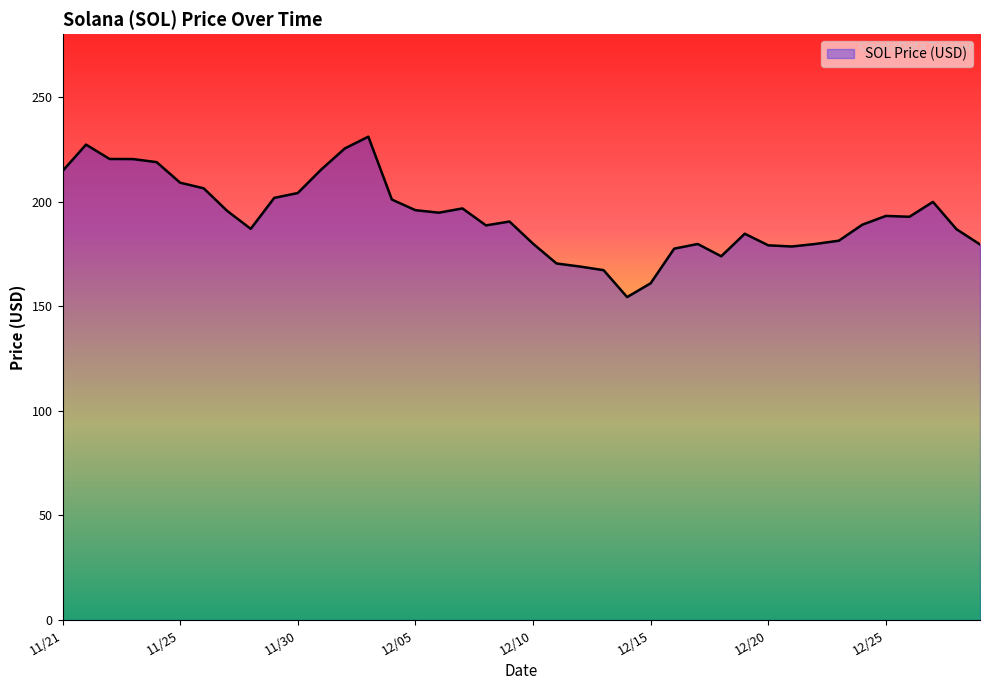

What is the minimum value shown in the chart?

154.3